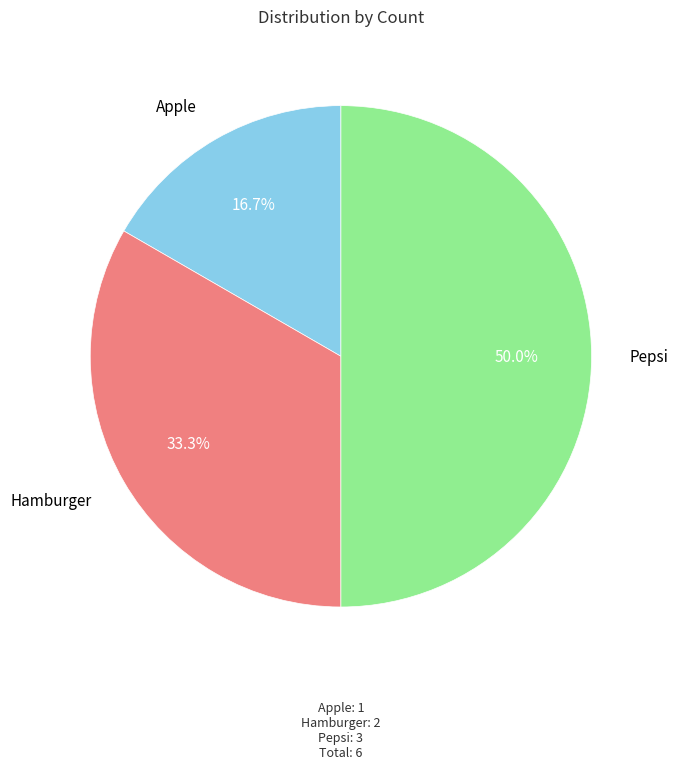

Does Hamburger account for over 50% of the chart?

No